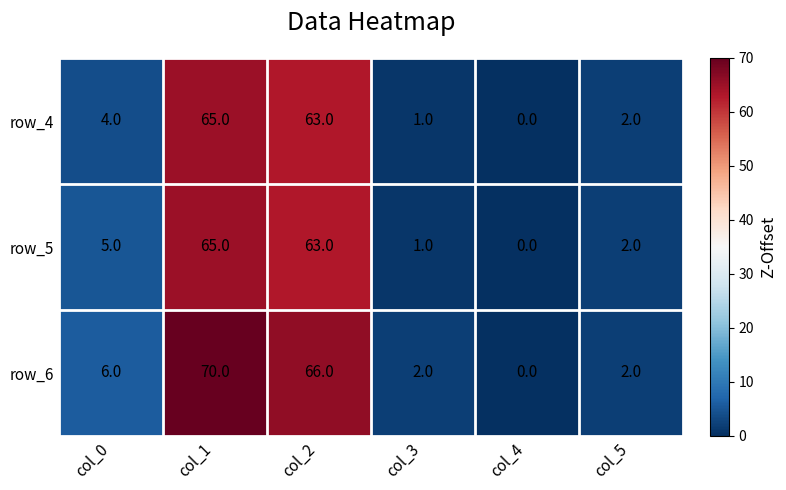

Reading right to left, transcribe all the data shown in this chart.

row_4: 2	0	1	63	65	4
row_5: 2	0	1	63	65	5
row_6: 2	0	2	66	70	6